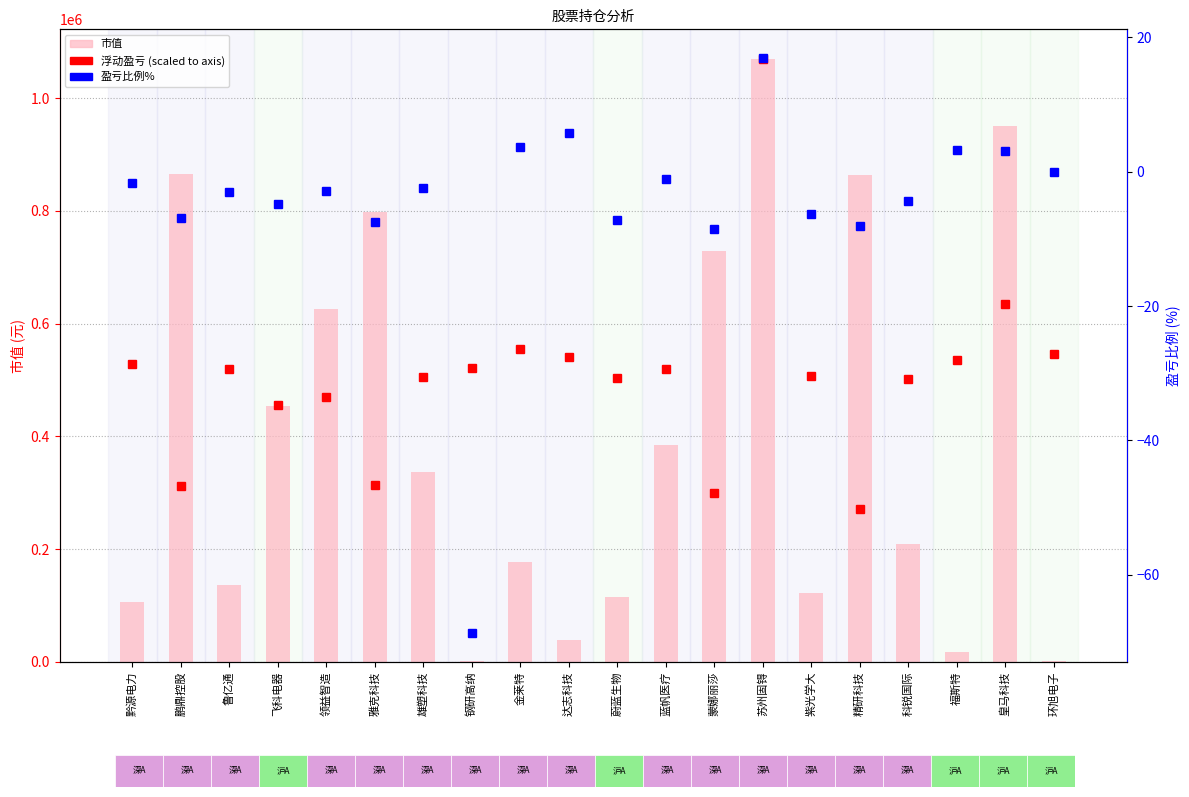

What is the greatest value displayed?

1068800.0